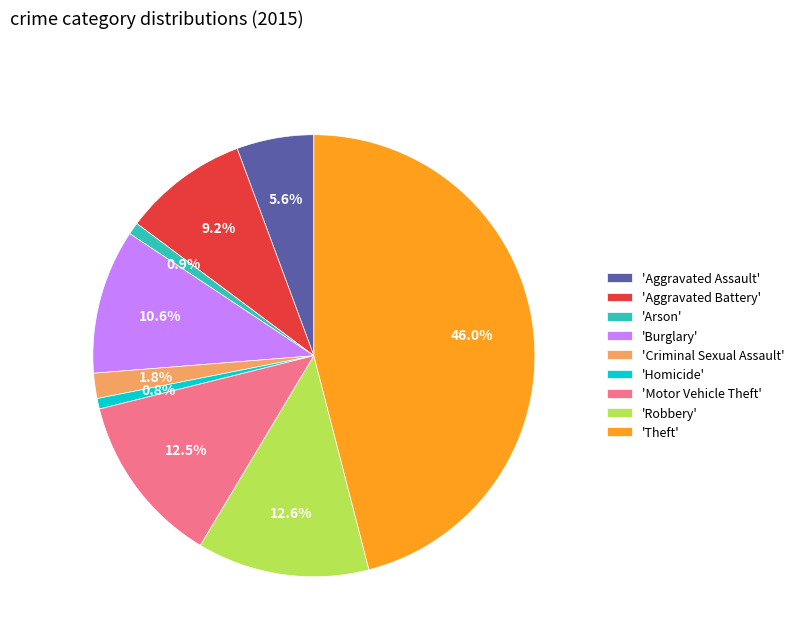

Count the number of slices in the pie.

9